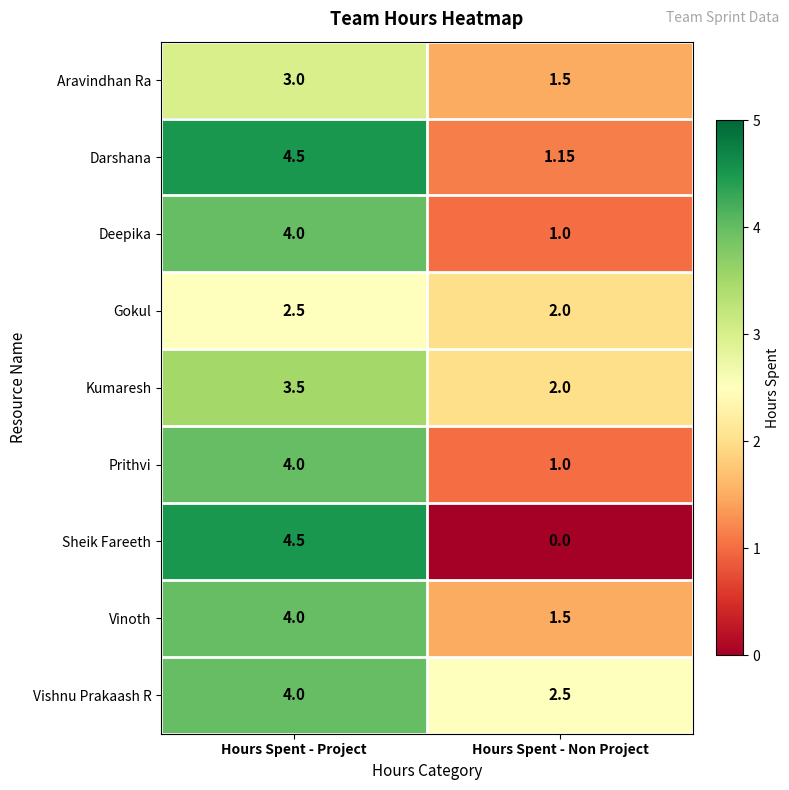

At which category does the chart reach its peak across all series?

Hours Spent - Project